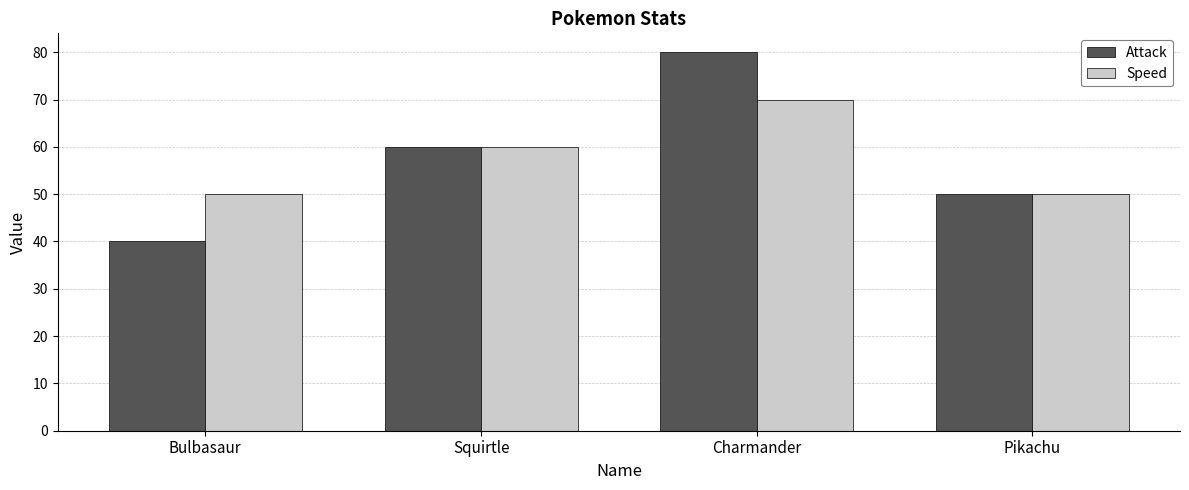

Reading left to right, extract all data points from this chart.

Attack: Bulbasaur=40	Squirtle=60	Charmander=80	Pikachu=50
Speed: Bulbasaur=50	Squirtle=60	Charmander=70	Pikachu=50